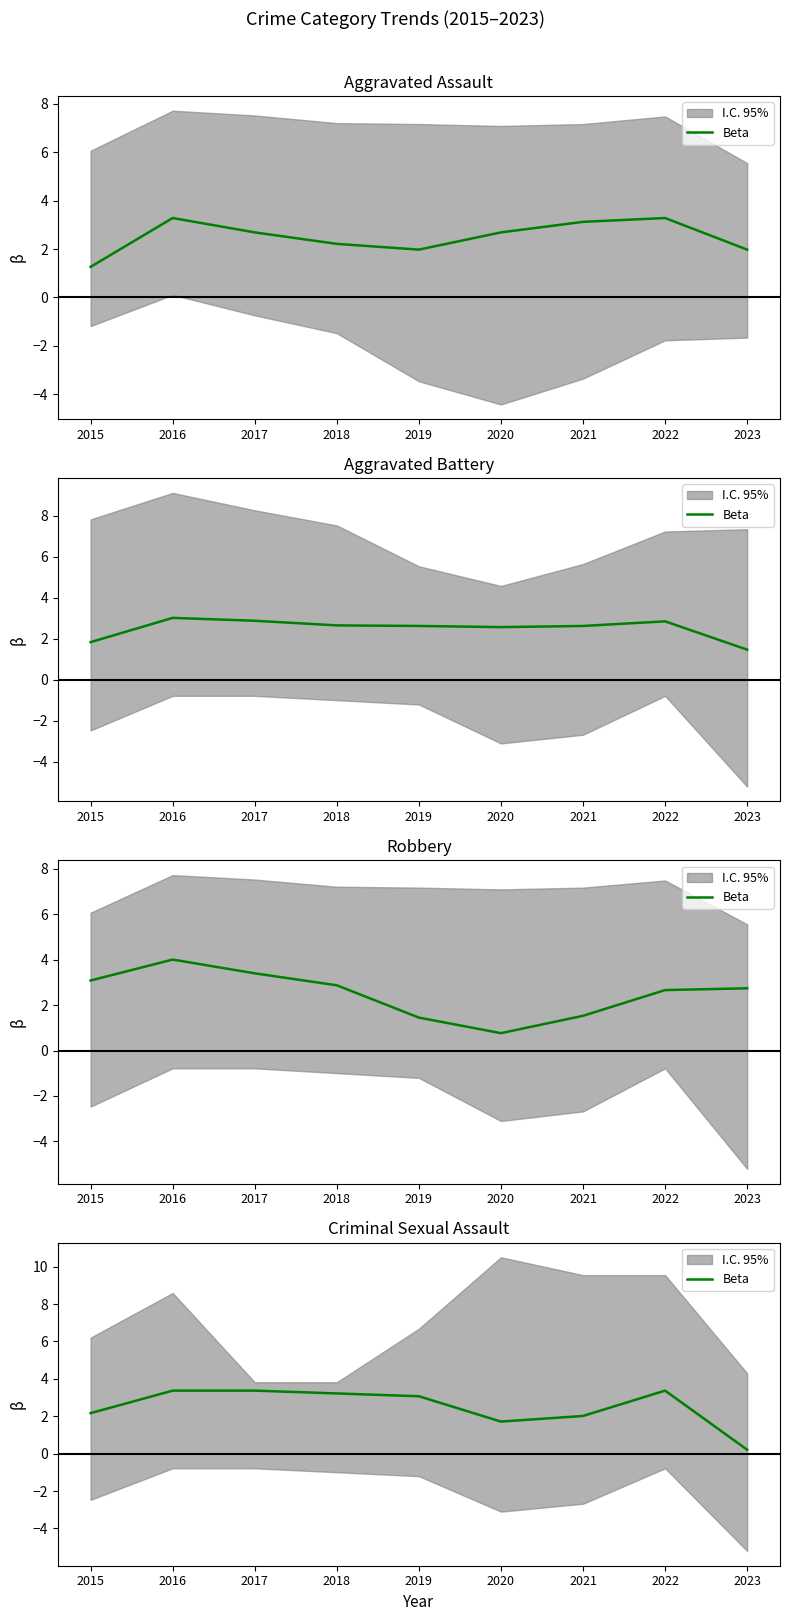

What is the minimum value shown in the chart?

0.2